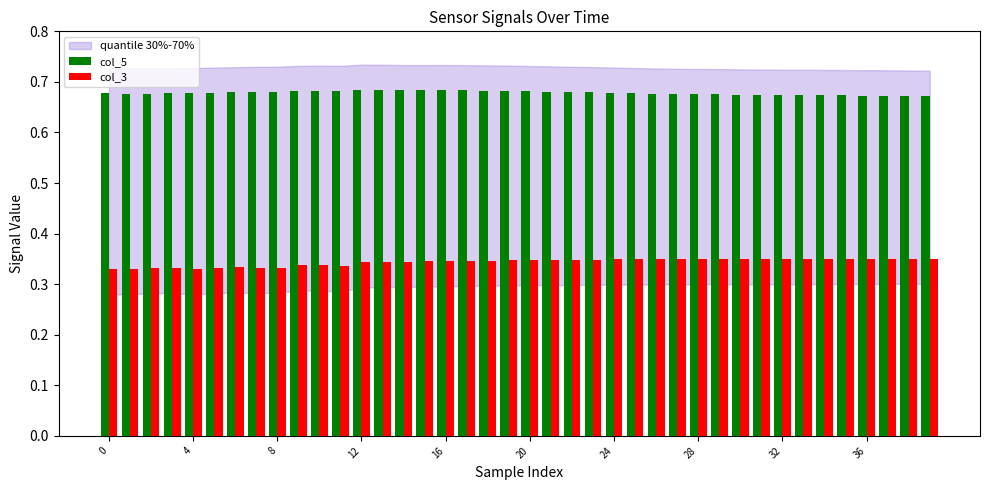

Which series has the largest total across all categories?

col_5